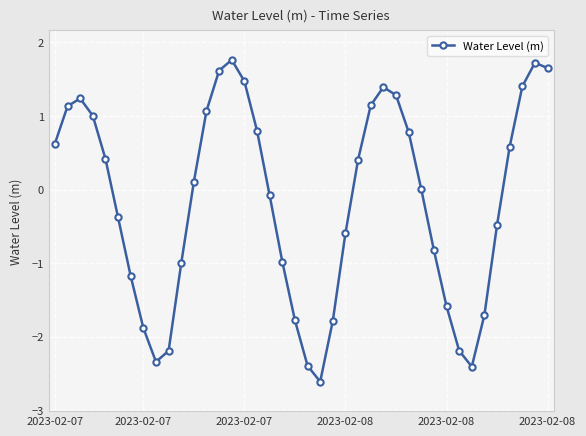

What is the smallest value displayed?

-2.6